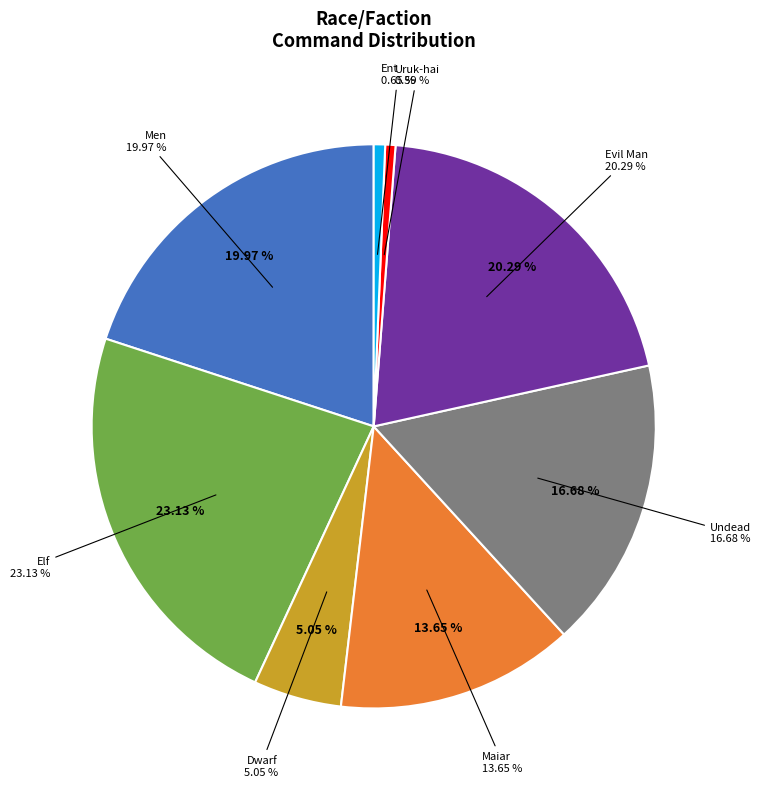

Is the sum of Dwarf and Ent greater than half?

No